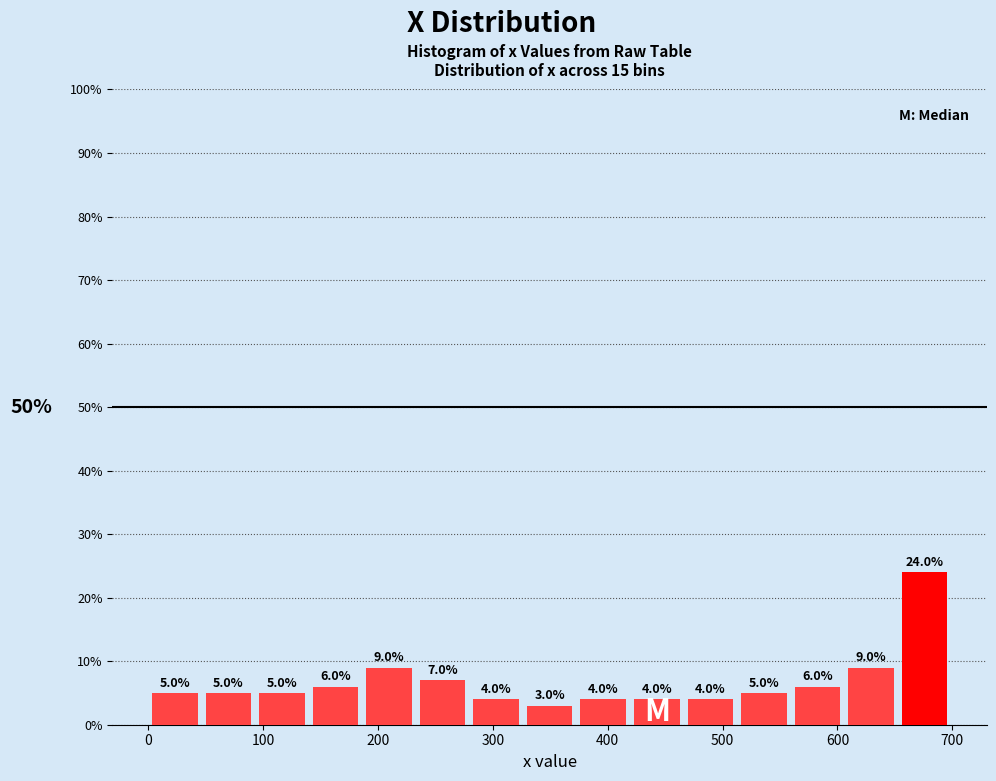

Which range on the x-axis has the tallest bar?

650 to 700